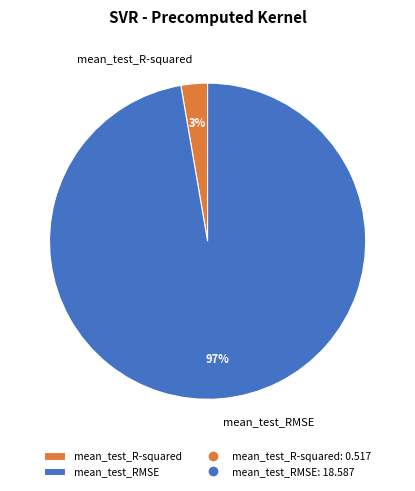

What percentage is the mean_test_RMSE slice, to the nearest percent?

97%